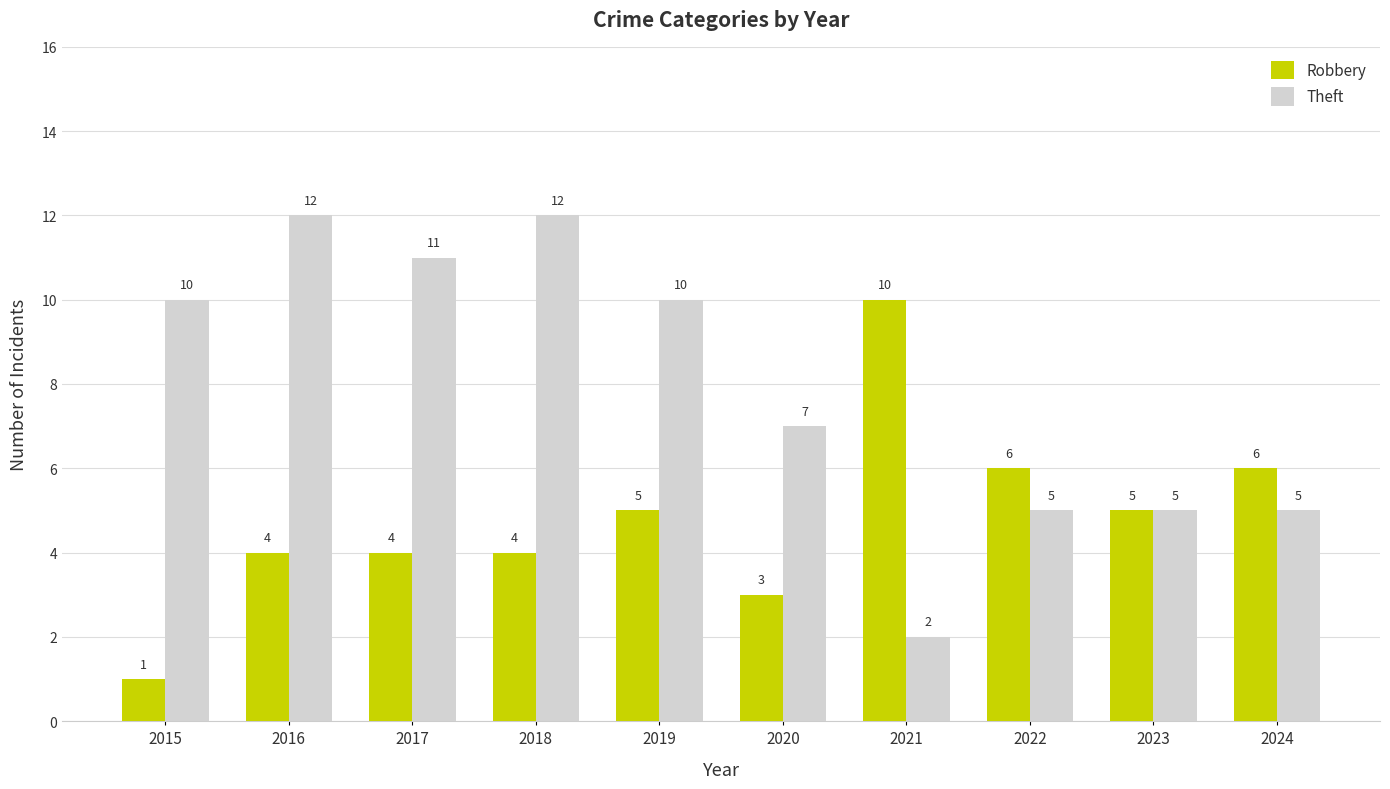

What is the maximum value for Theft?

12